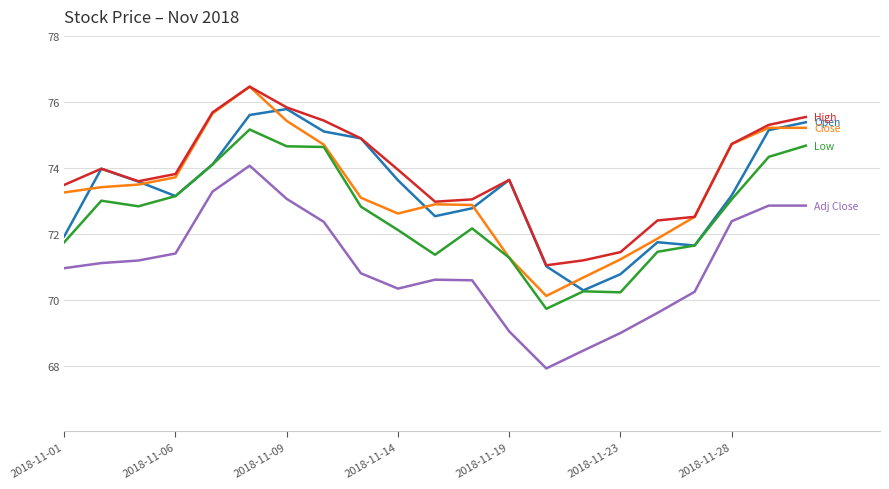

What is the maximum value shown in the chart?

76.5